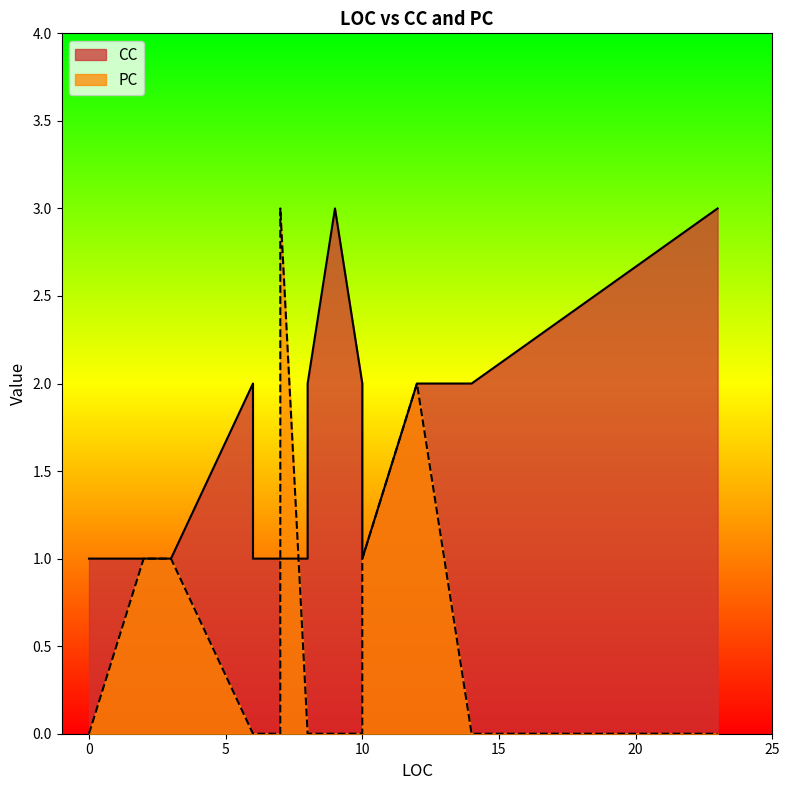

Rank the series at 3 from lowest to highest value.

PC, CC